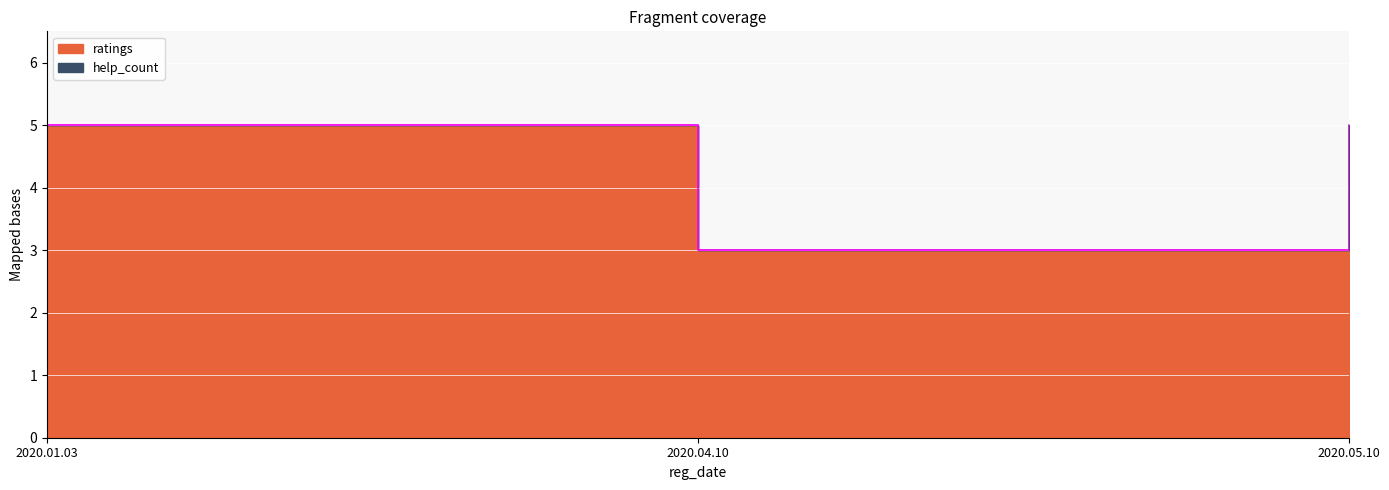

Rank the categories by value from lowest to highest.

2020.04.10, 2020.01.03, 2020.05.10